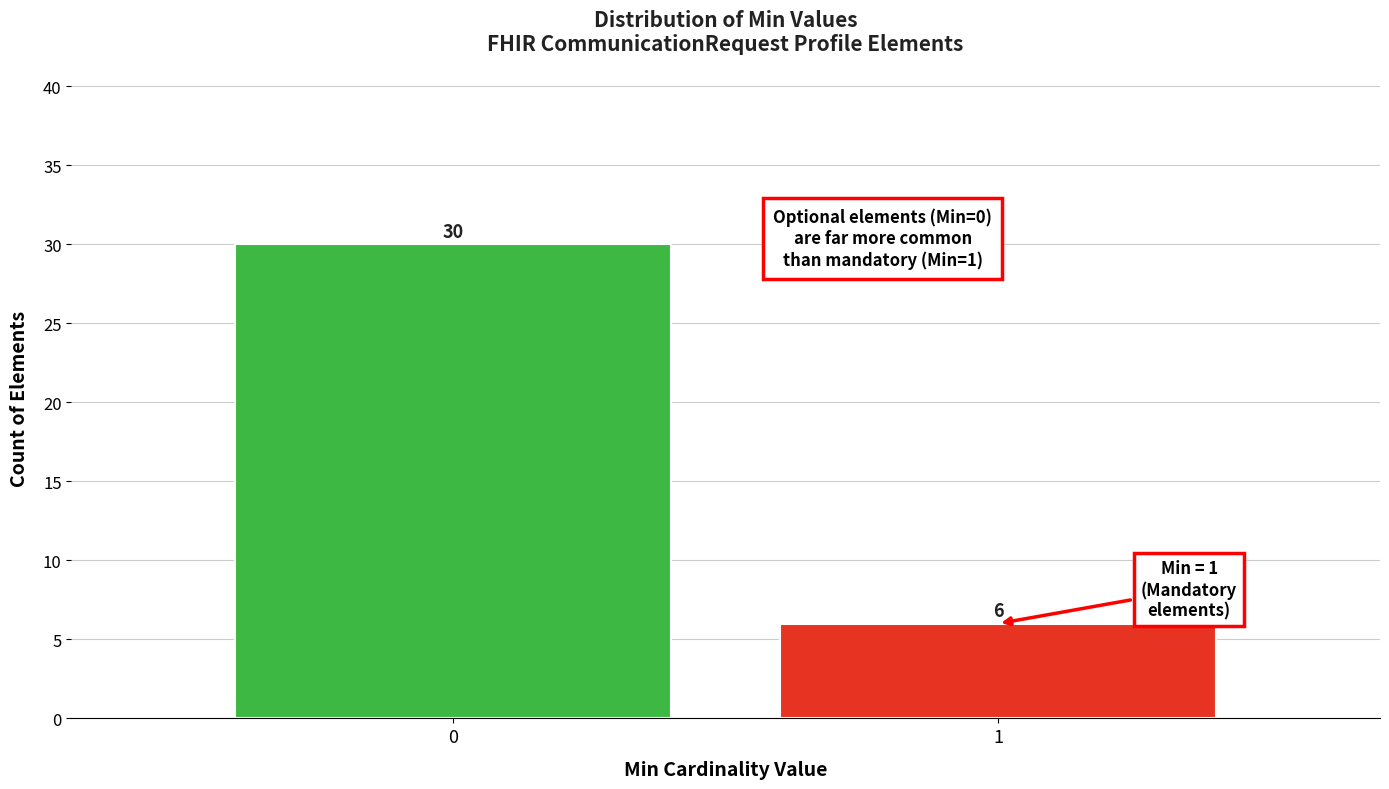

Reading left to right, extract all data points from this chart.

30	6